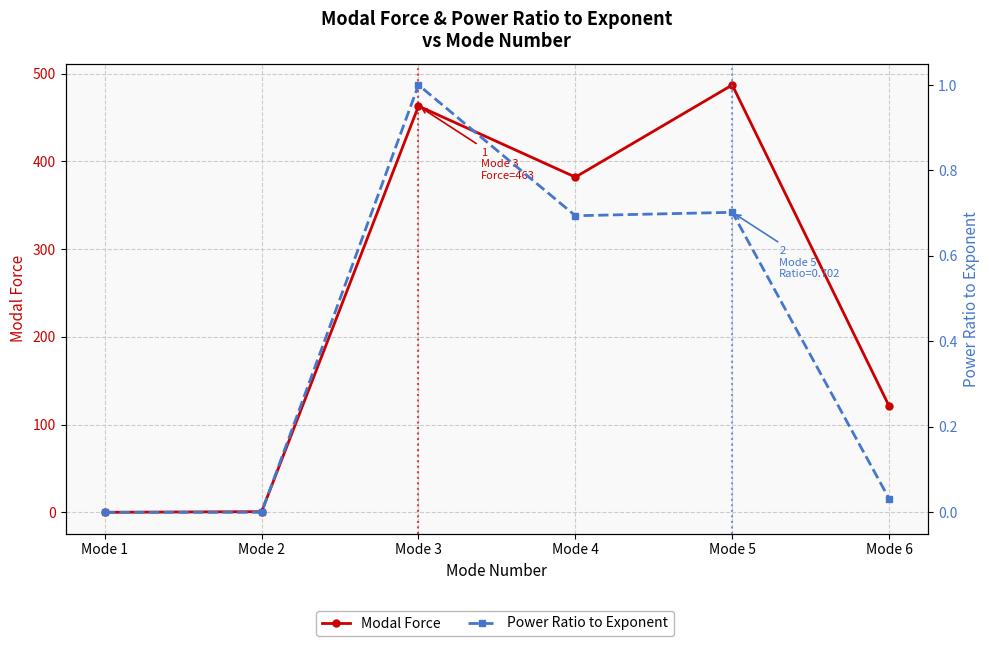

Which category has the highest value across all series?

Mode 5